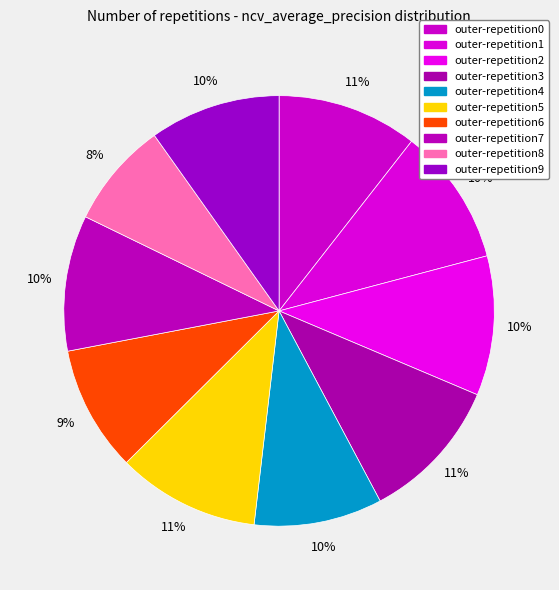

What percentage is the outer-repetition2 slice, to the nearest percent?

10%